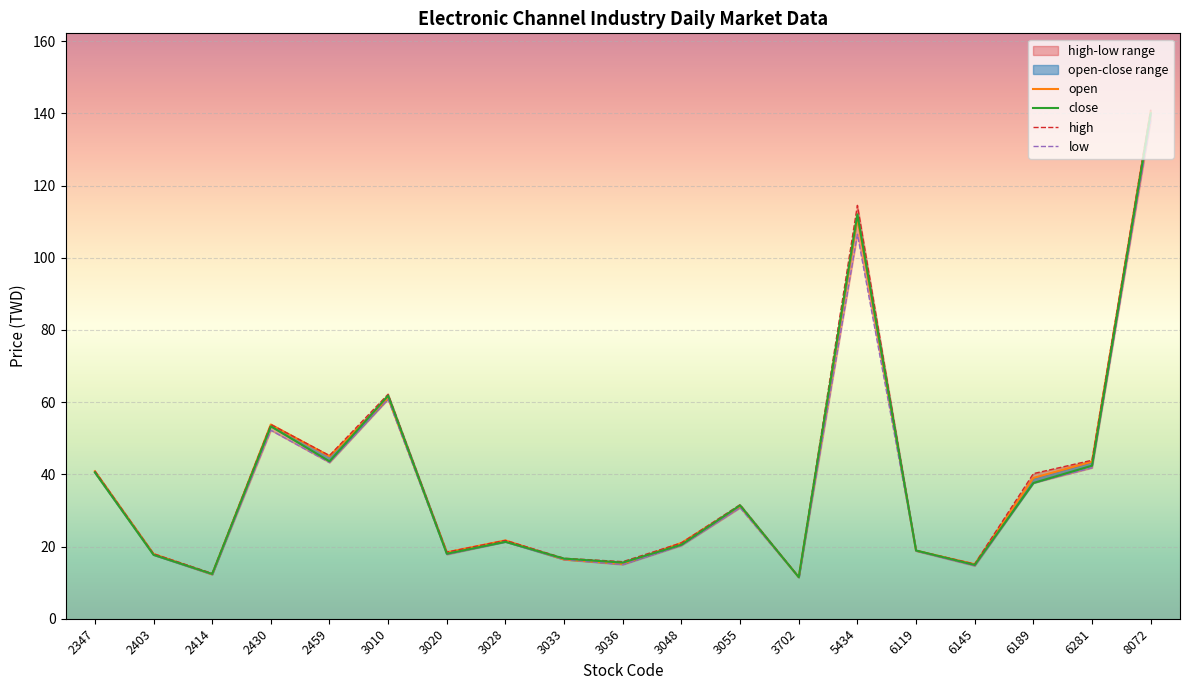

Where is the first local maximum for high?

2430